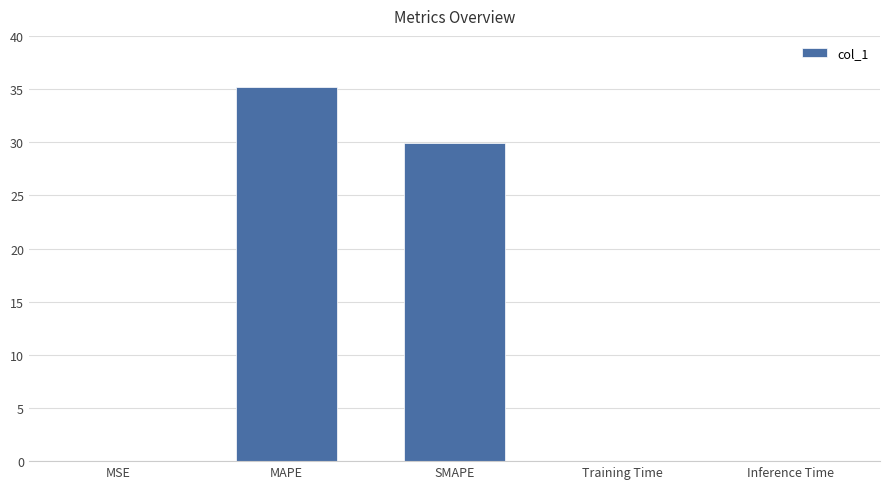

True or false: the data shows 29.9 at SMAPE.

True